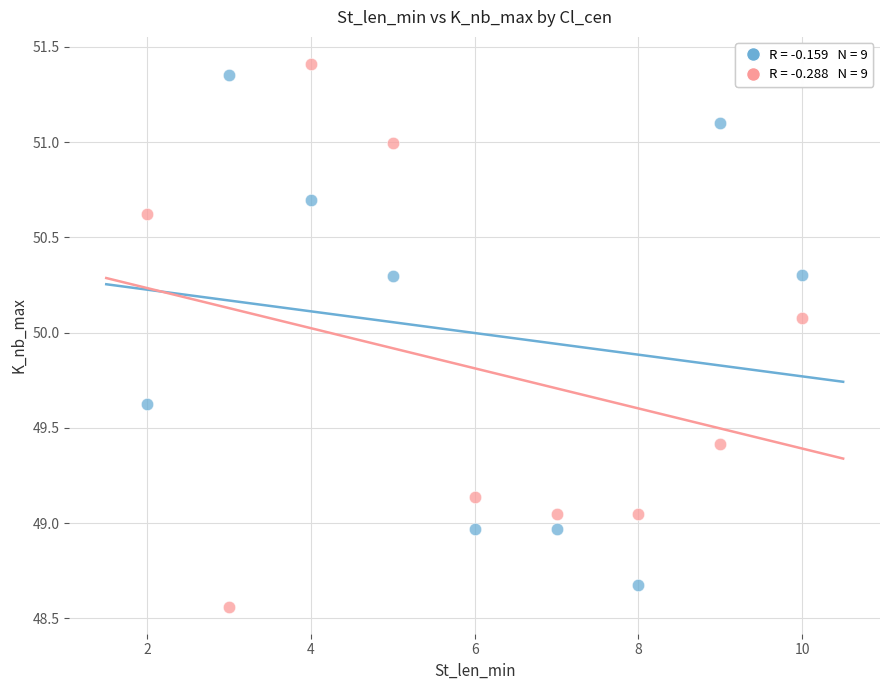

Across all data points, what is the range of X values (max minus min)?

8.0